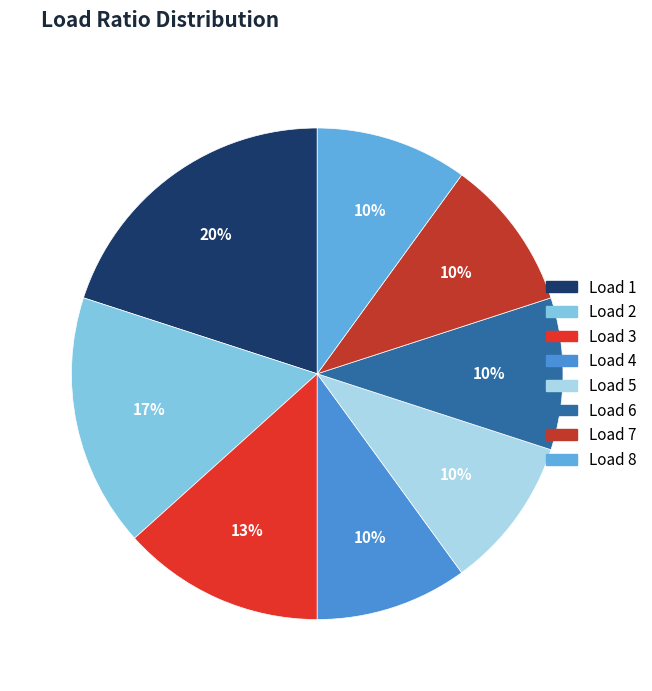

Count the number of slices in the pie.

8